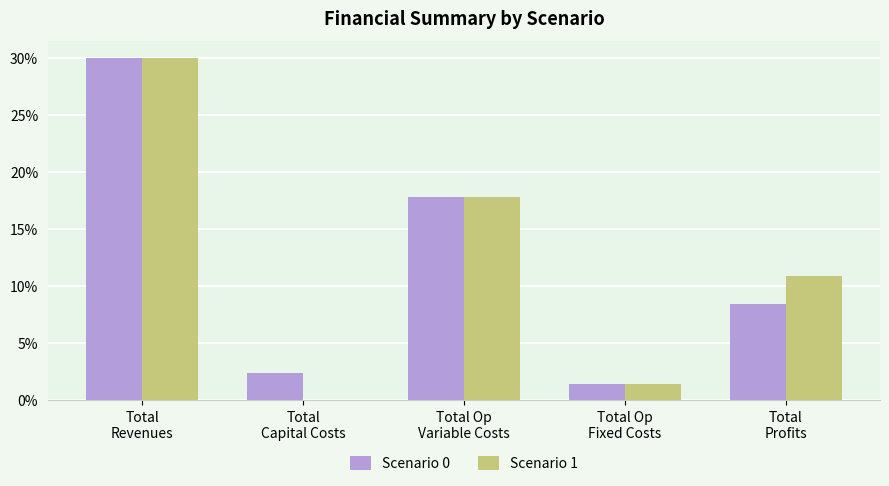

Which series has the largest range (max minus min)?

Scenario 1